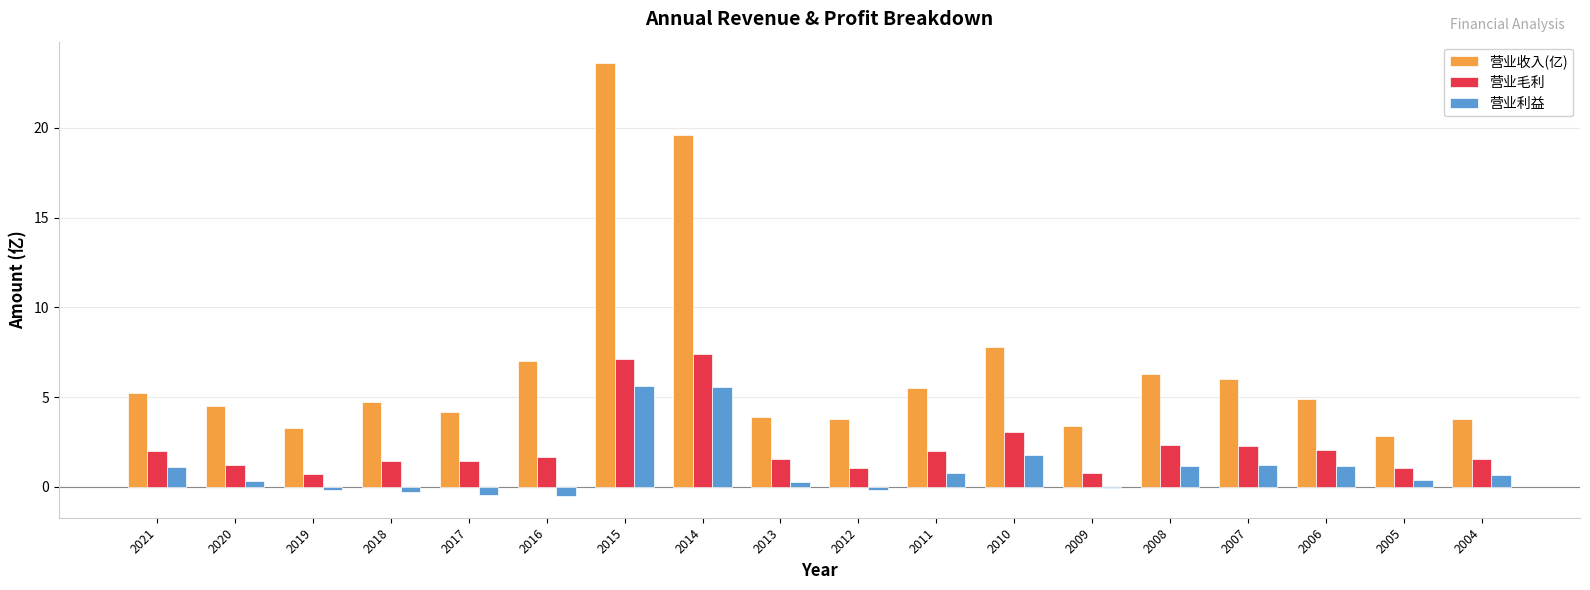

What is the sum of all 营业收入(亿) values?

120.4